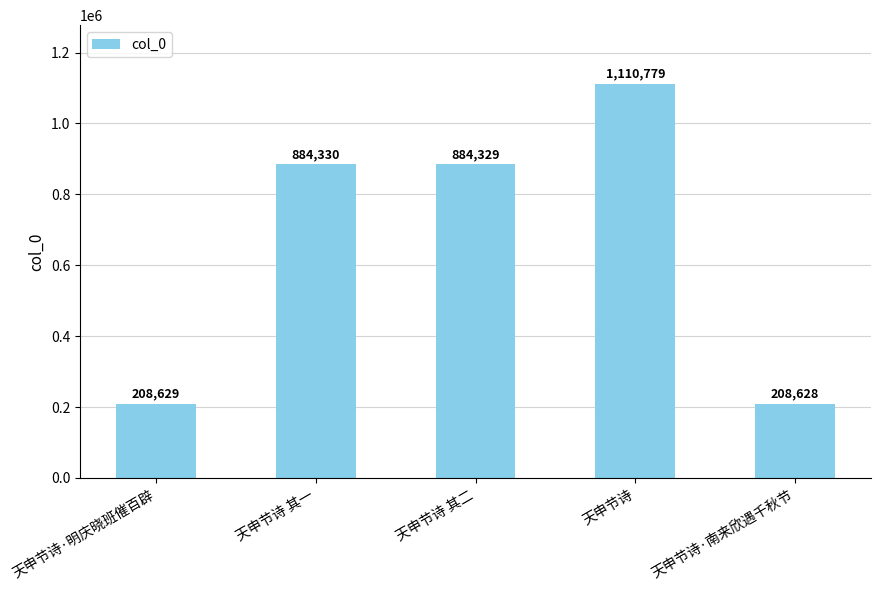

Rank the categories by value from lowest to highest.

天申节诗·南来欣遇千秋节, 天申节诗·明庆晓班催百辟, 天申节诗 其二, 天申节诗 其一, 天申节诗